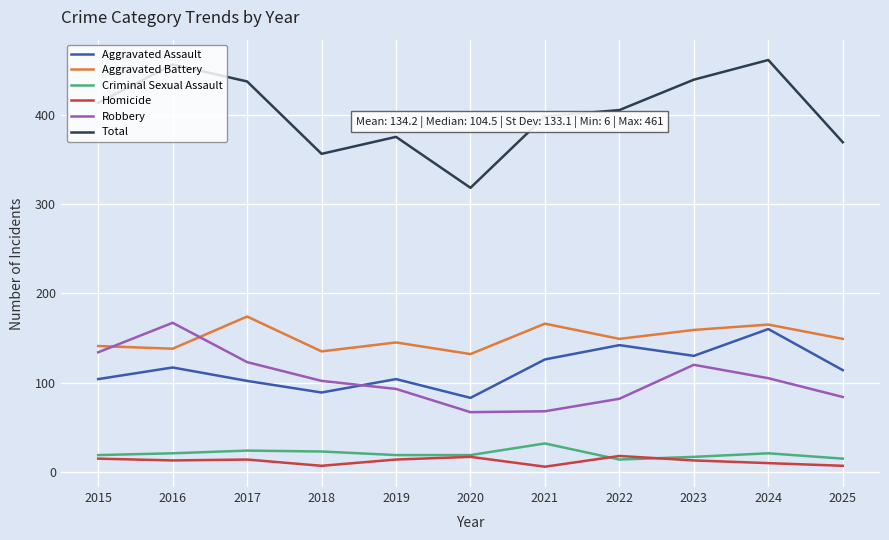

What is the total value across all series at 2020?

636